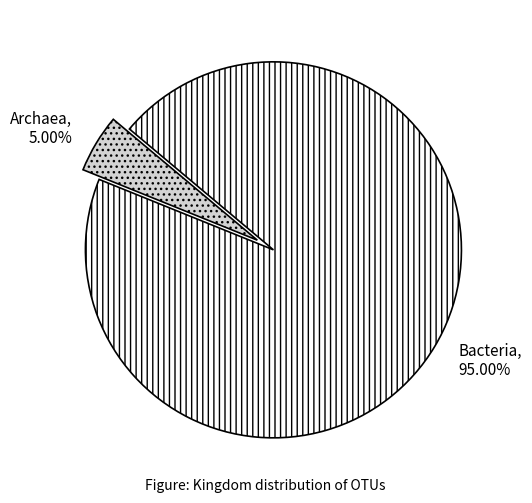

Does Archaea represent more than half of the total?

No